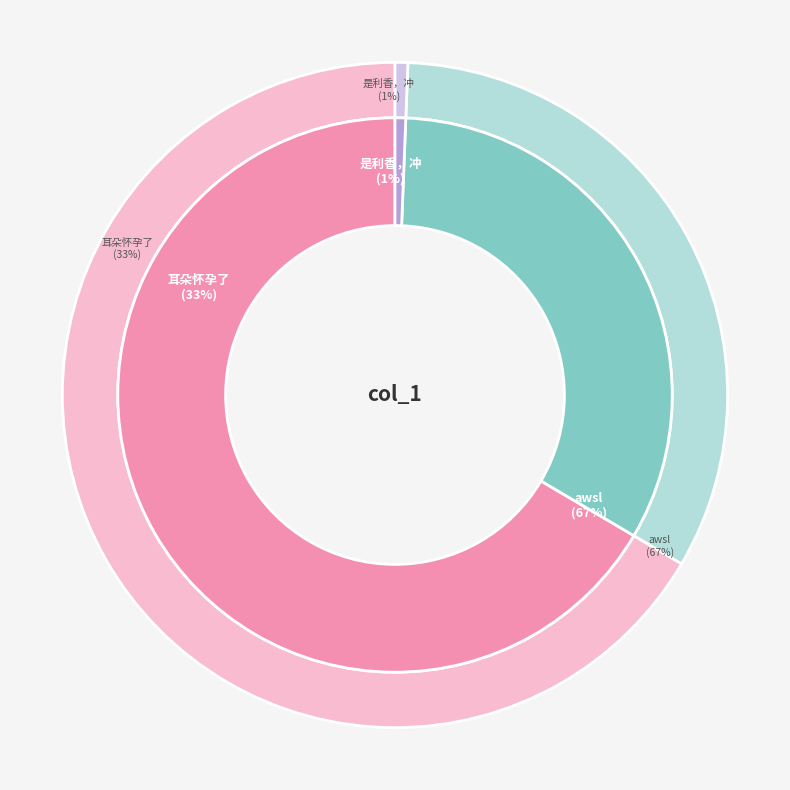

Which slice is the smallest?

是利香，冲